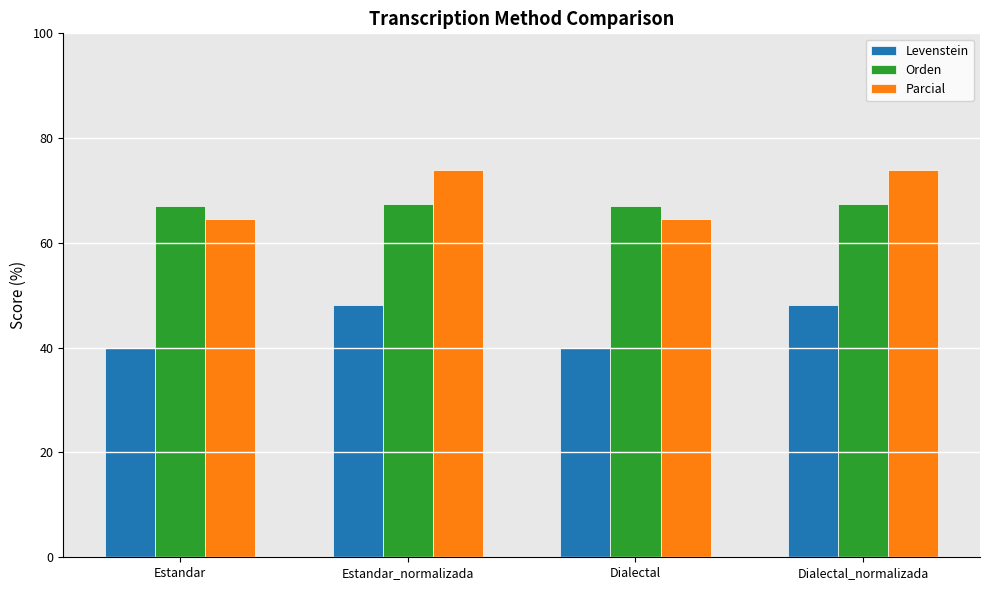

Is it true that Parcial equals 74.0 at Estandar_normalizada?

True